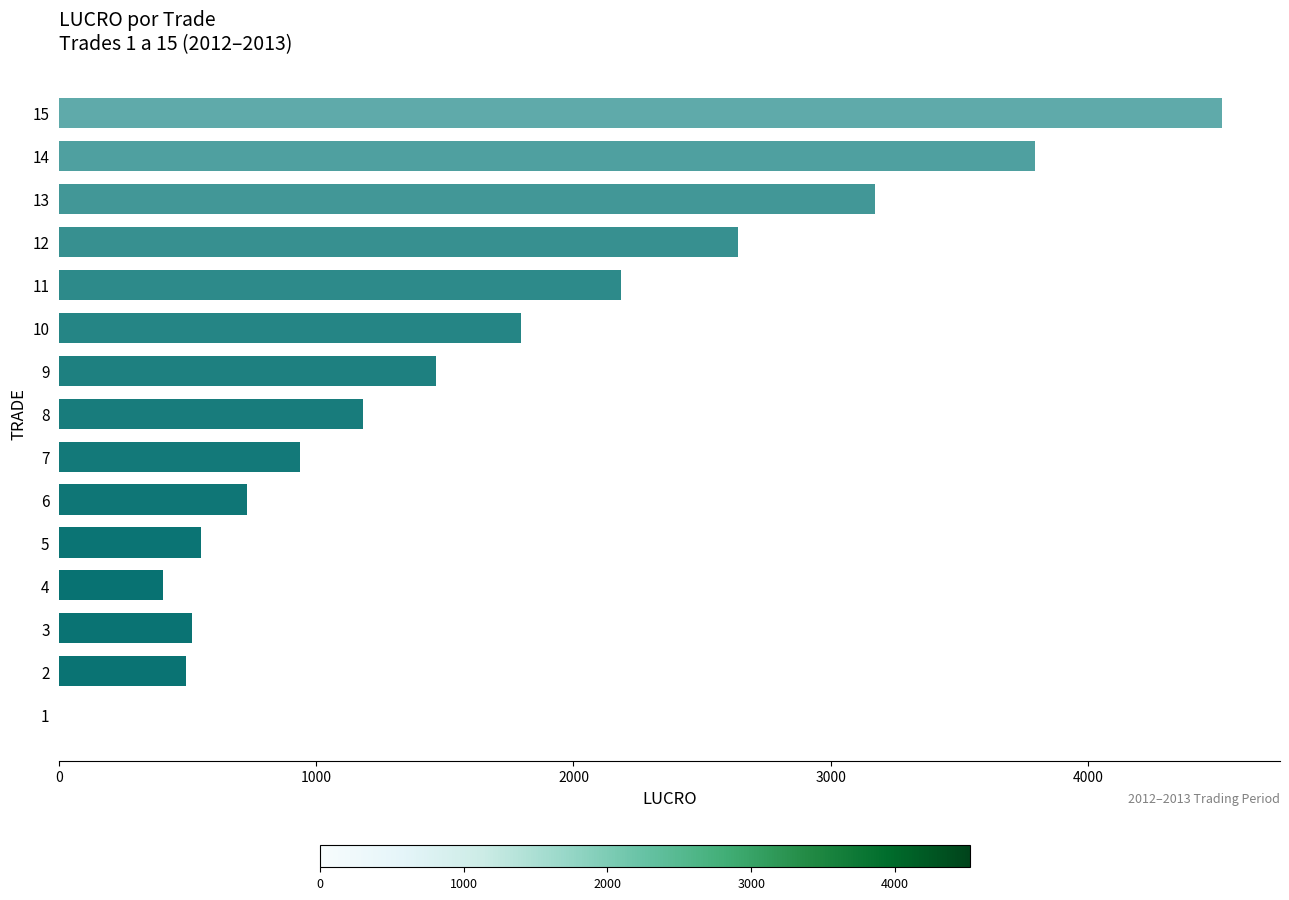

Does the chart contain stacked bars?

No